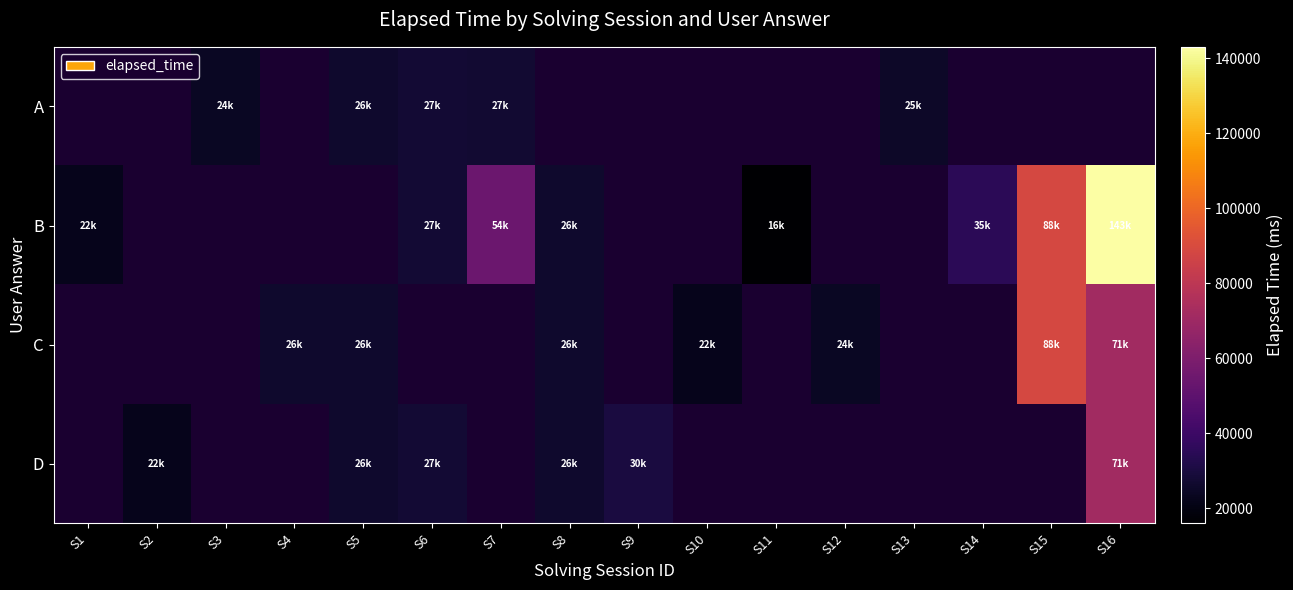

Is the value of A at S7 greater than the value of D at S6?

No